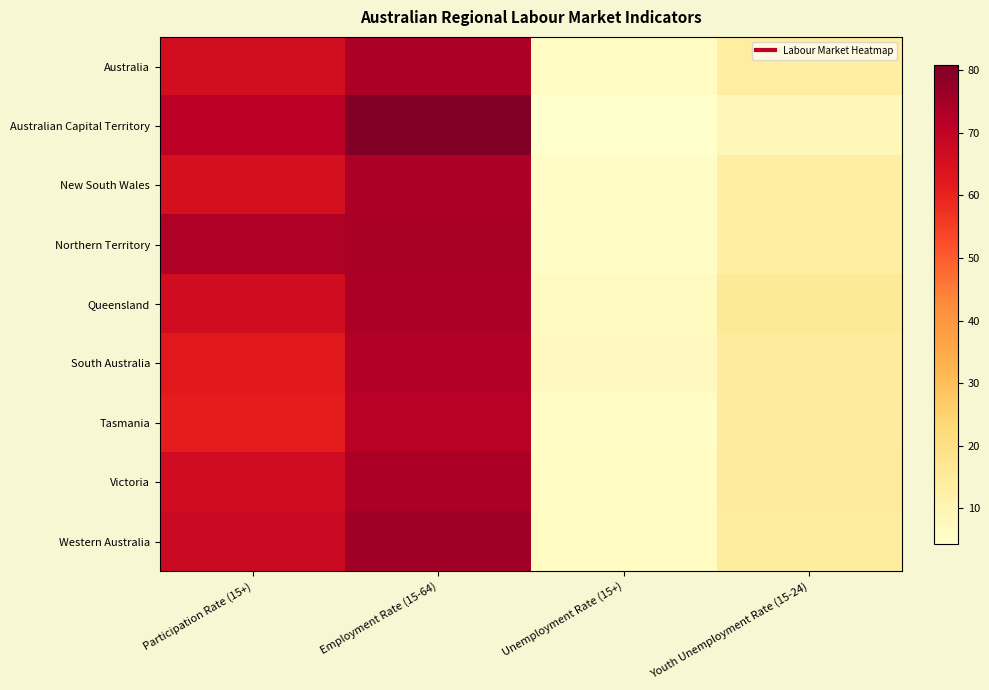

Reading right to left, list all the values displayed in this chart.

Australia: Youth Unemployment Rate (15-24)=13.9	Unemployment Rate (15+)=6.4	Employment Rate (15-64)=74.0	Participation Rate (15+)=66.1
Australian Capital Territory: Youth Unemployment Rate (15-24)=8.7	Unemployment Rate (15+)=4.4	Employment Rate (15-64)=80.9	Participation Rate (15+)=71.2
New South Wales: Youth Unemployment Rate (15-24)=13.1	Unemployment Rate (15+)=6.0	Employment Rate (15-64)=73.6	Participation Rate (15+)=65.3
Northern Territory: Youth Unemployment Rate (15-24)=13.3	Unemployment Rate (15+)=5.6	Employment Rate (15-64)=74.1	Participation Rate (15+)=73.4
Queensland: Youth Unemployment Rate (15-24)=15.8	Unemployment Rate (15+)=7.0	Employment Rate (15-64)=73.6	Participation Rate (15+)=66.3
South Australia: Youth Unemployment Rate (15-24)=15.0	Unemployment Rate (15+)=7.1	Employment Rate (15-64)=72.8	Participation Rate (15+)=62.1
Tasmania: Youth Unemployment Rate (15-24)=14.8	Unemployment Rate (15+)=5.9	Employment Rate (15-64)=71.6	Participation Rate (15+)=61.0
Victoria: Youth Unemployment Rate (15-24)=15.3	Unemployment Rate (15+)=6.3	Employment Rate (15-64)=73.6	Participation Rate (15+)=66.7
Western Australia: Youth Unemployment Rate (15-24)=14.2	Unemployment Rate (15+)=6.2	Employment Rate (15-64)=75.6	Participation Rate (15+)=67.8